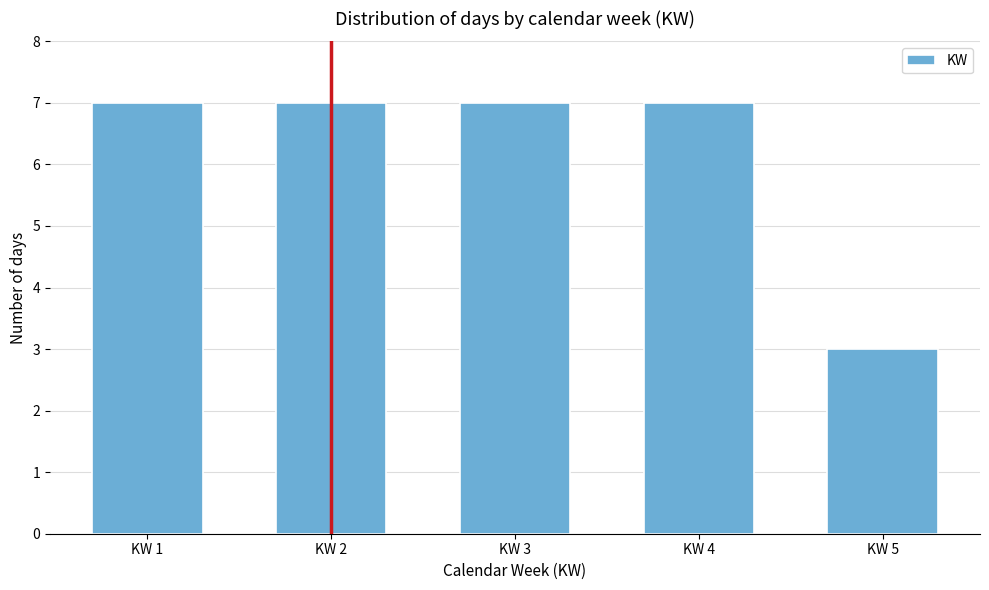

Reading left to right, what are all the values shown in this chart?

KW 1=7	KW 2=7	KW 3=7	KW 4=7	KW 5=3